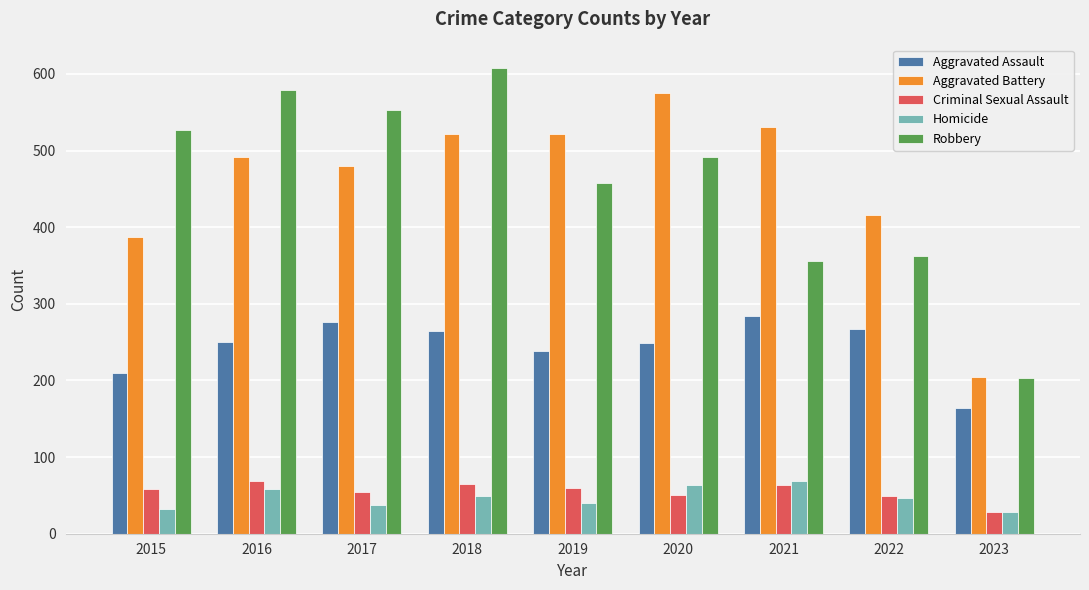

At how many categories does at least one series exceed 234?

8